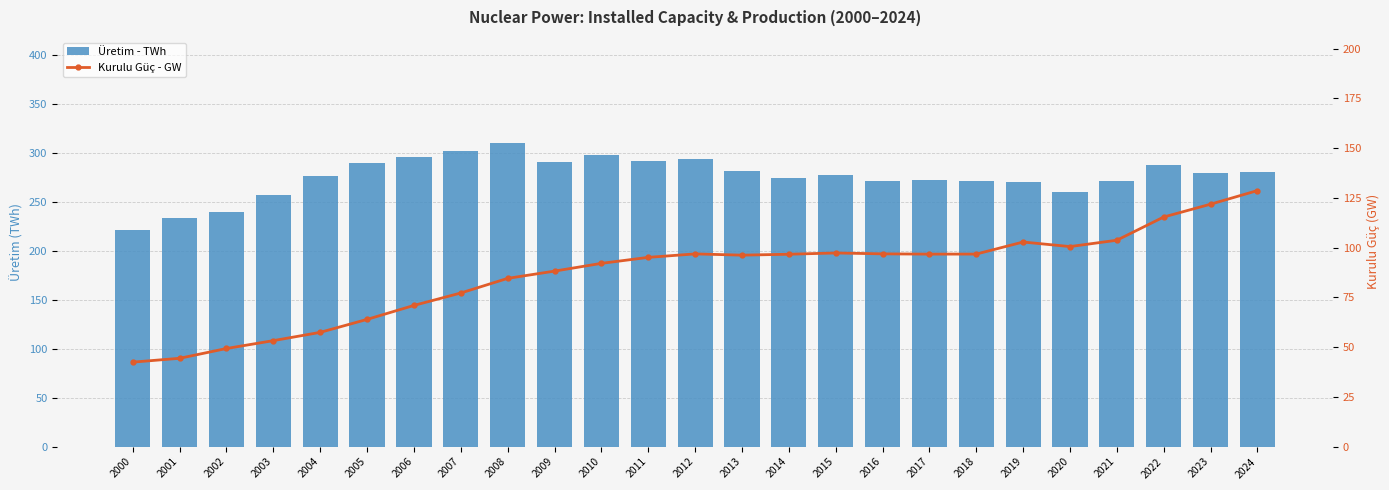

List the labels in order of Üretim - TWh value, largest first.

2008, 2007, 2010, 2006, 2012, 2011, 2009, 2005, 2022, 2013, 2024, 2023, 2015, 2004, 2014, 2017, 2018, 2021, 2016, 2019, 2020, 2003, 2002, 2001, 2000